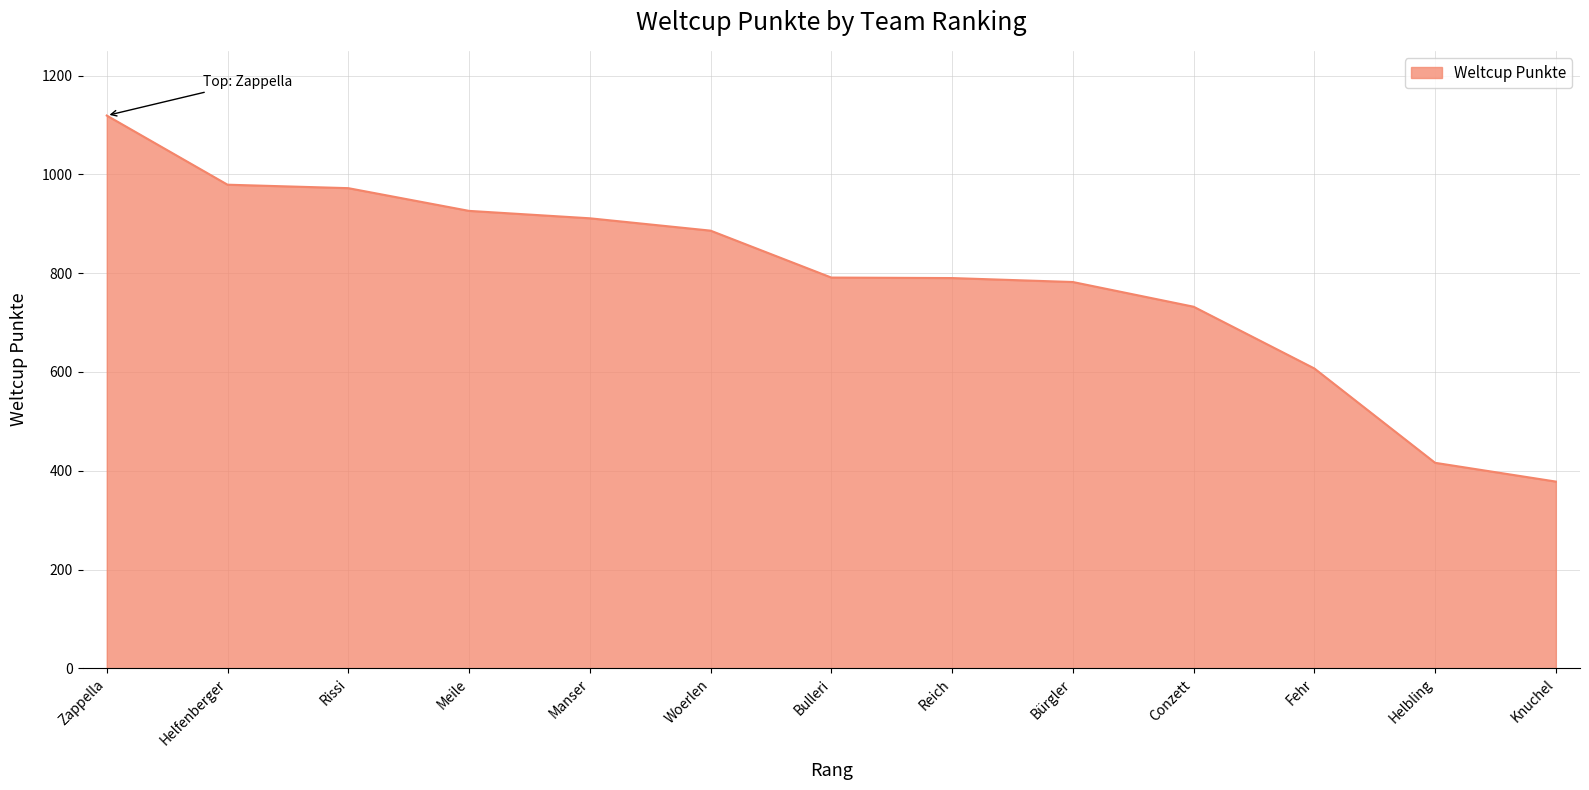

At which category does the chart reach its peak across all series?

Zappella